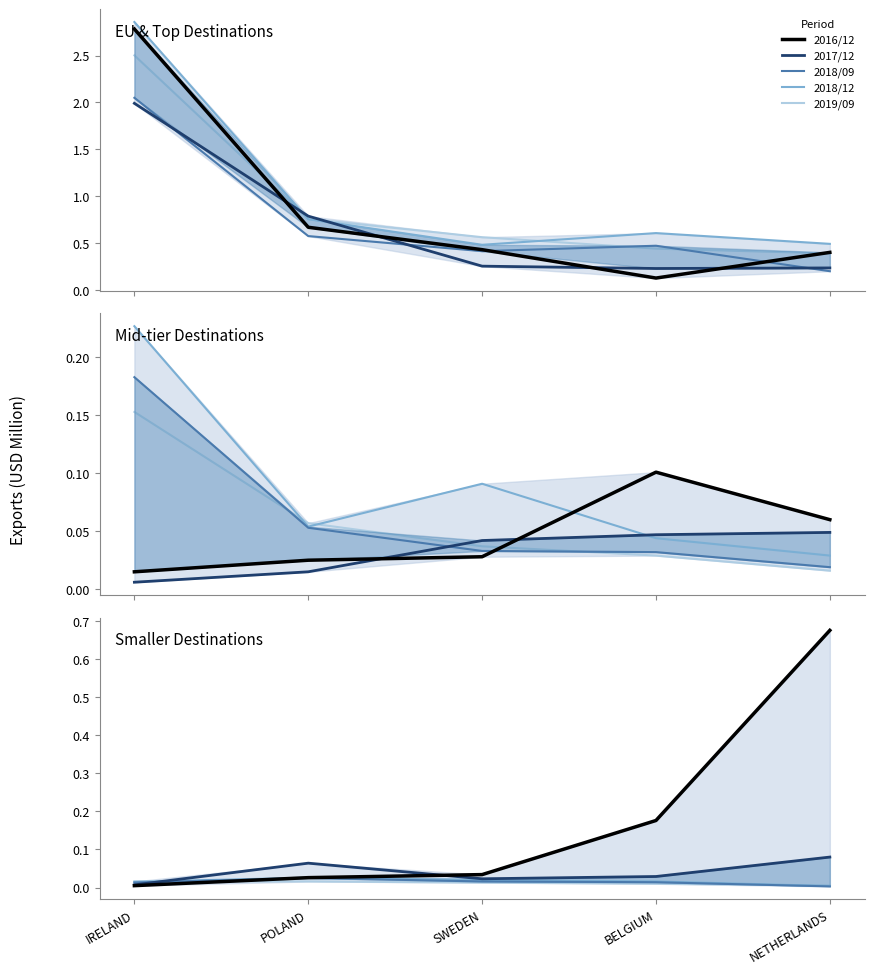

Which series ends up on top after the final intersection of 2018/09 and 2019/09?

2019/09